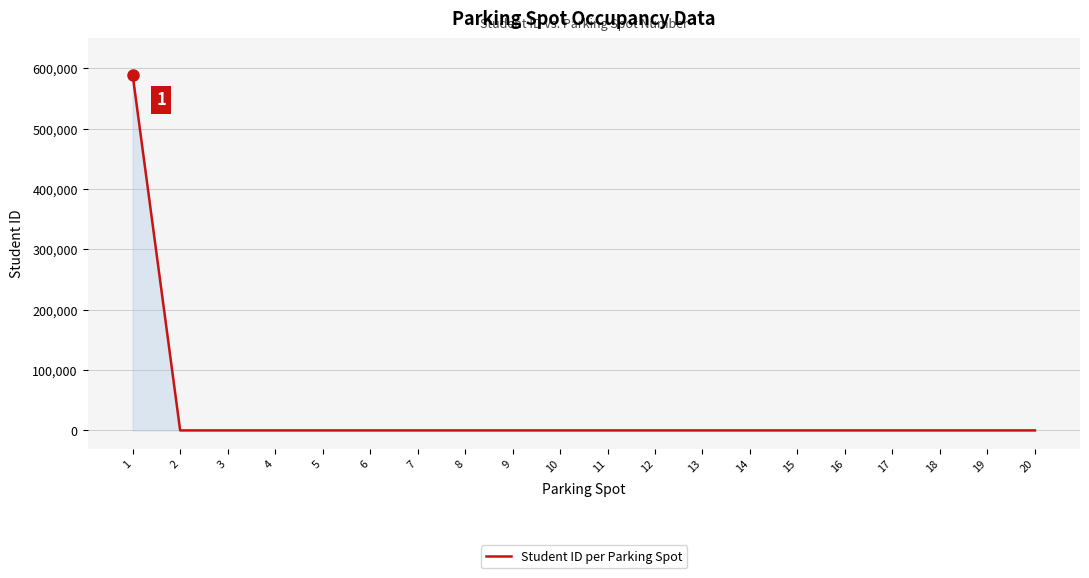

What is the greatest value displayed?

589090